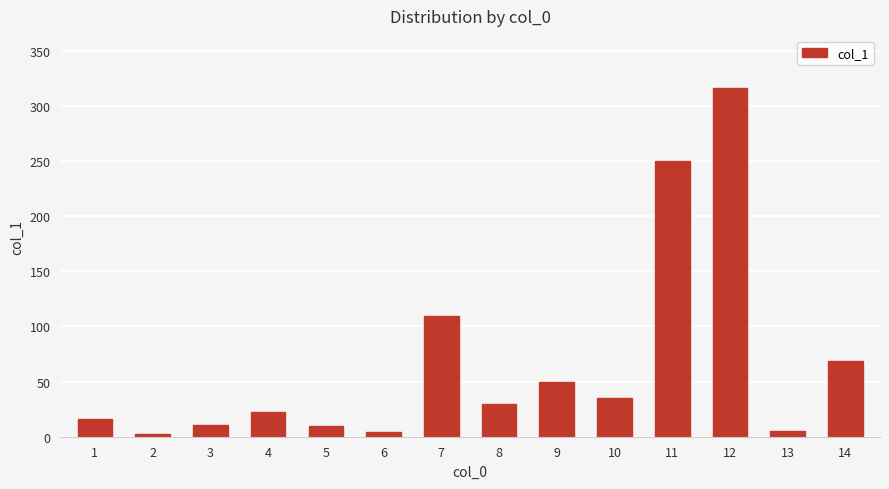

How many values exceed 29?

7